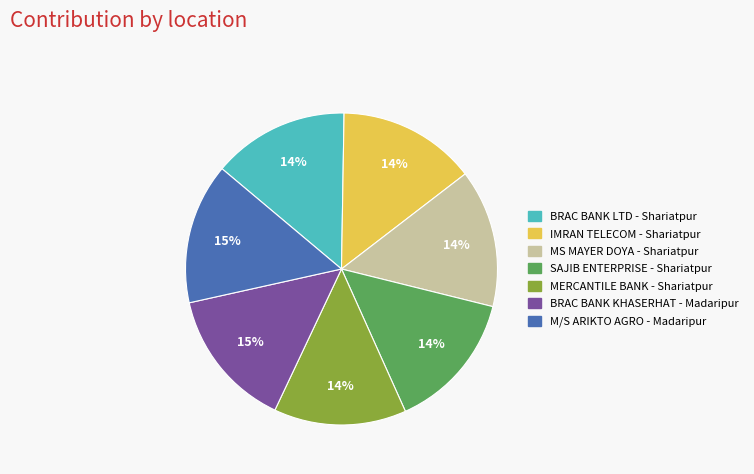

Is there a majority slice in this chart?

No